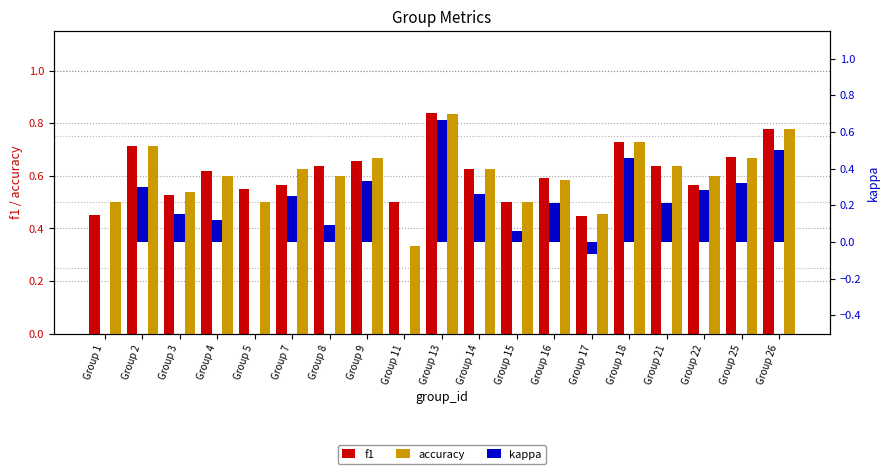

List the series in order of their peak value, lowest first.

kappa, accuracy, f1